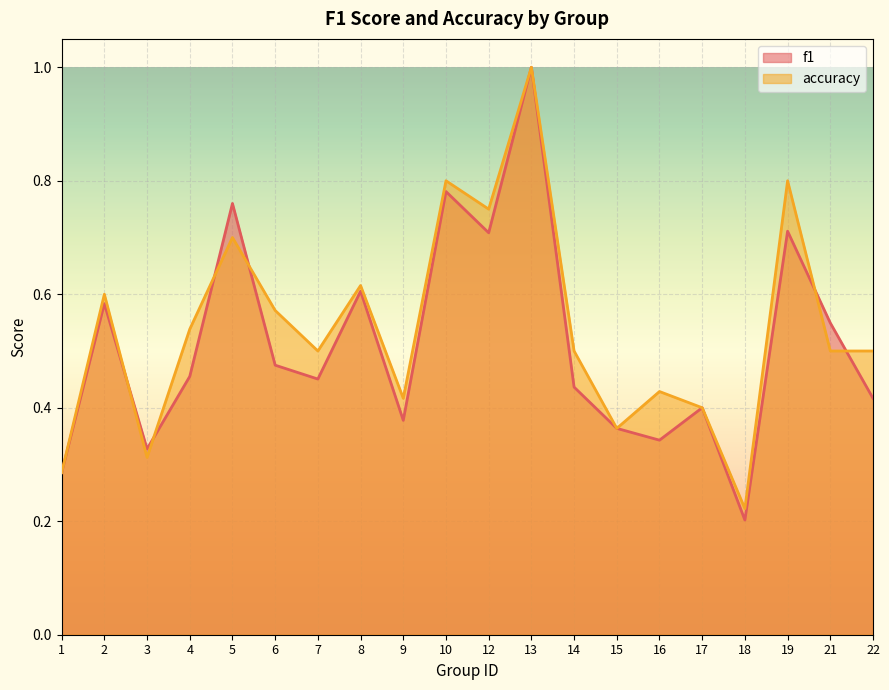

In f1, how many points are lower than both neighbors (excluding endpoints)?

6